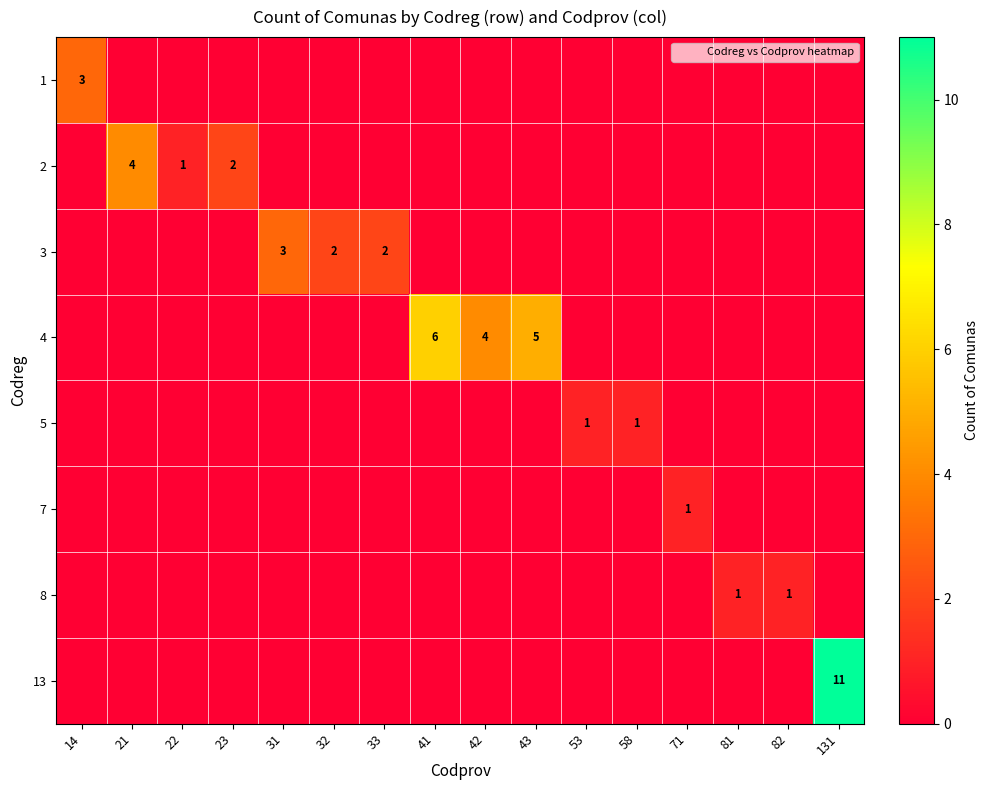

At which category does the chart reach its peak across all series?

131